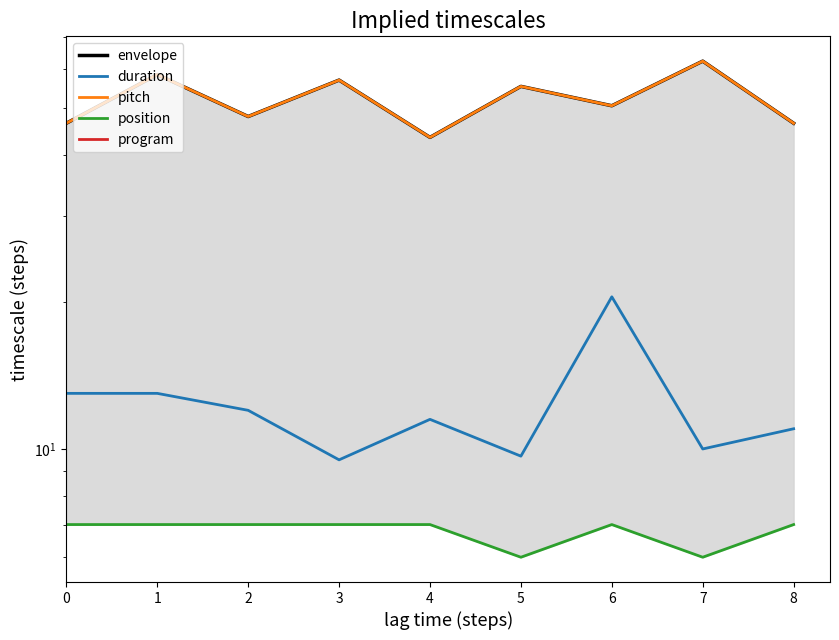

Rank the categories by duration value from highest to lowest.

6, 0, 1, 2, 4, 8, 7, 5, 3